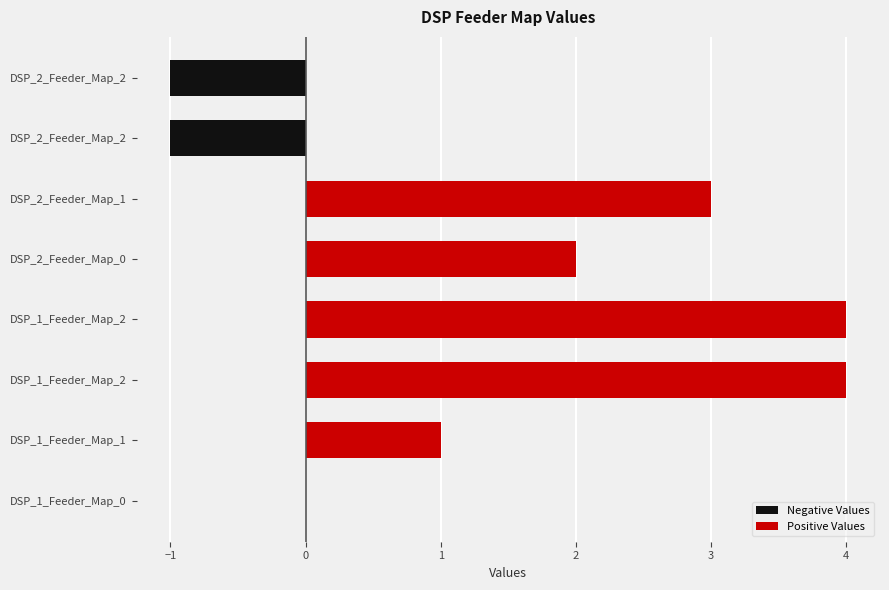

Are the bars horizontal?

Yes